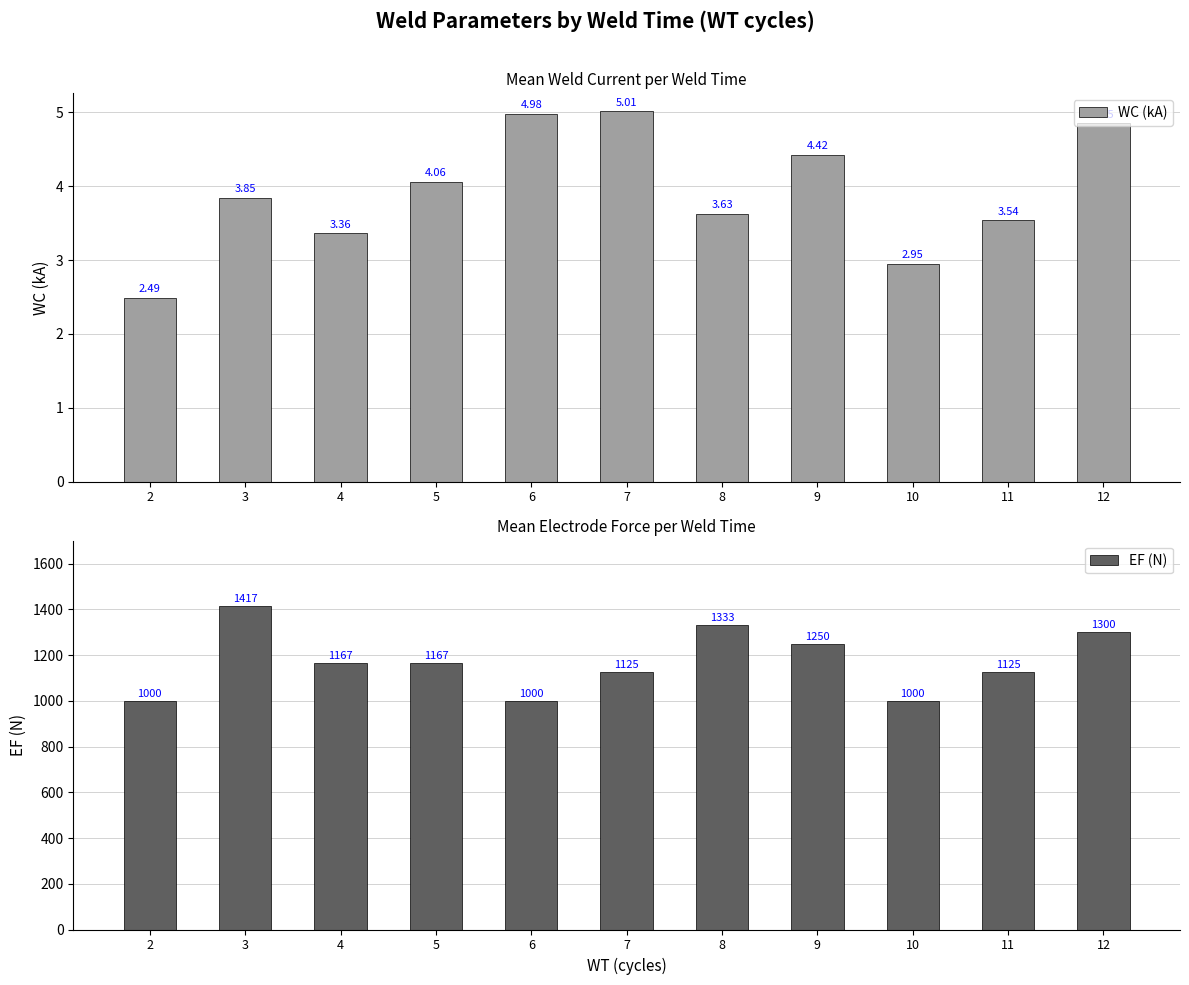

What is the total value across all series at 11?

1128.5